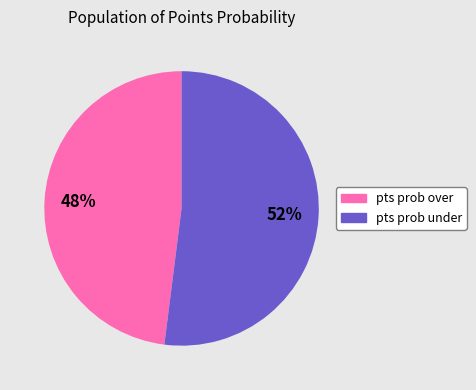

Is there any slice that represents more than half of the pie?

Yes